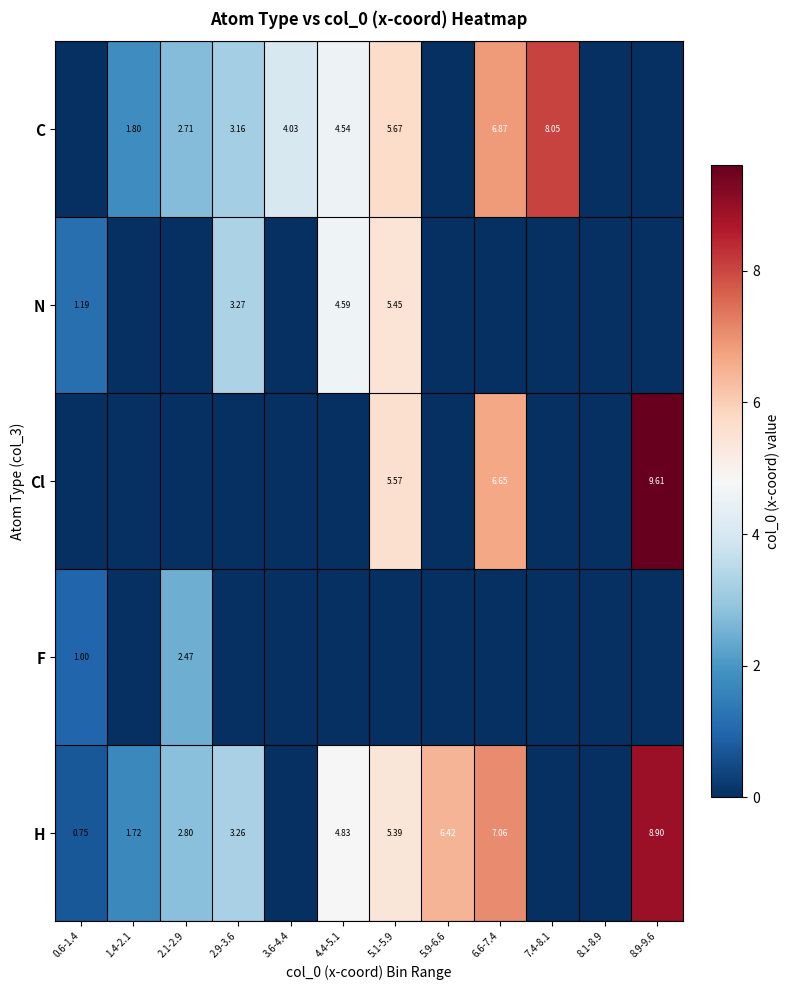

Is it true that Cl equals -5.0 at 8.1-8.9?

False